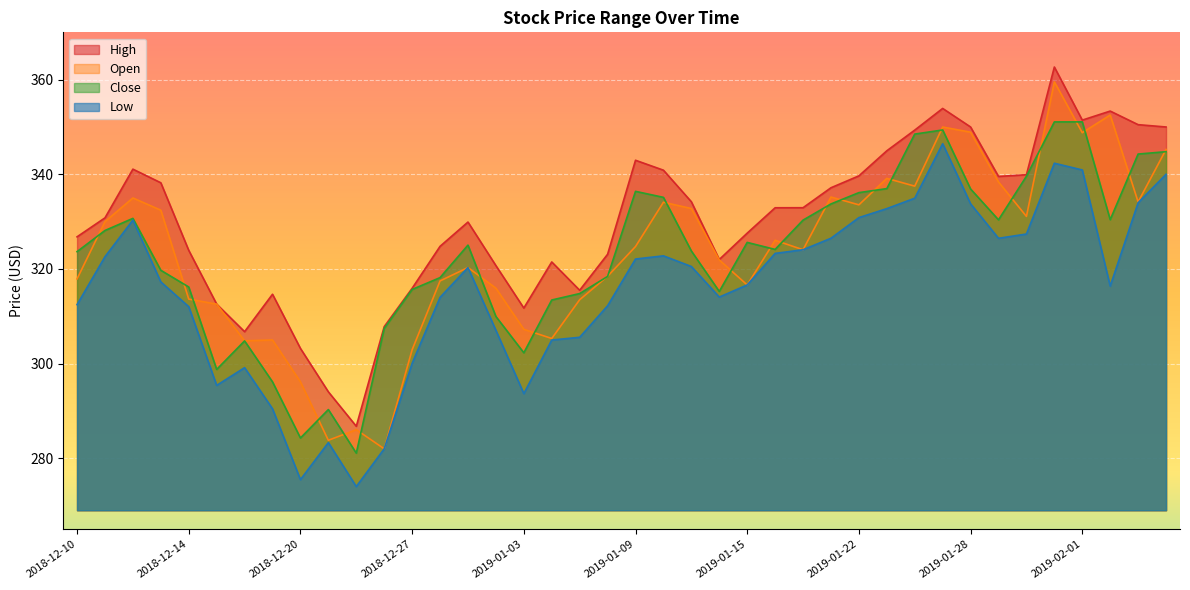

Is it true that high equals 418.4 at 2018-12-26?

False